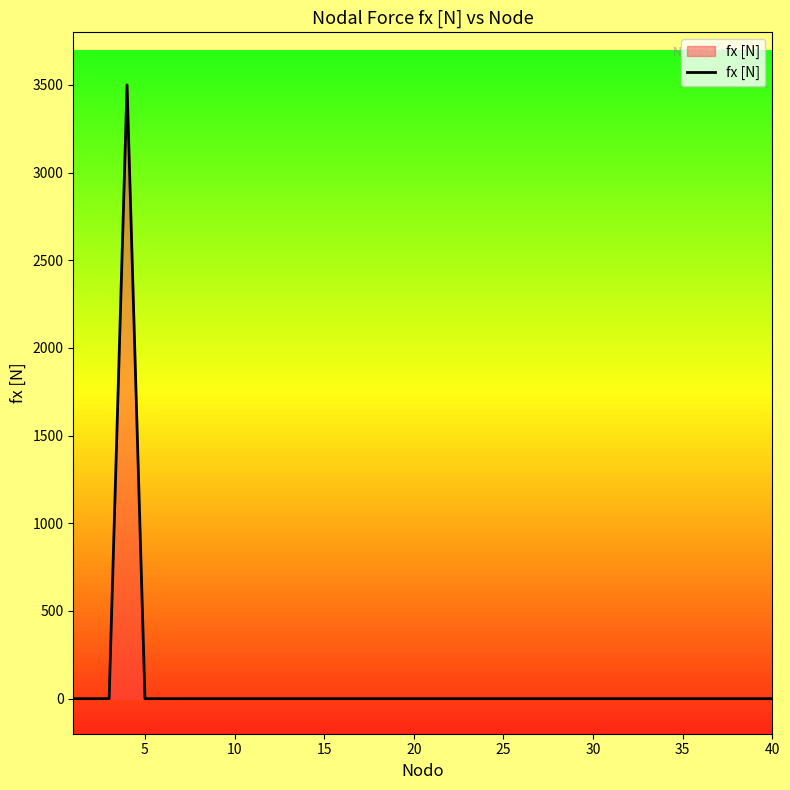

What is the average value?

88